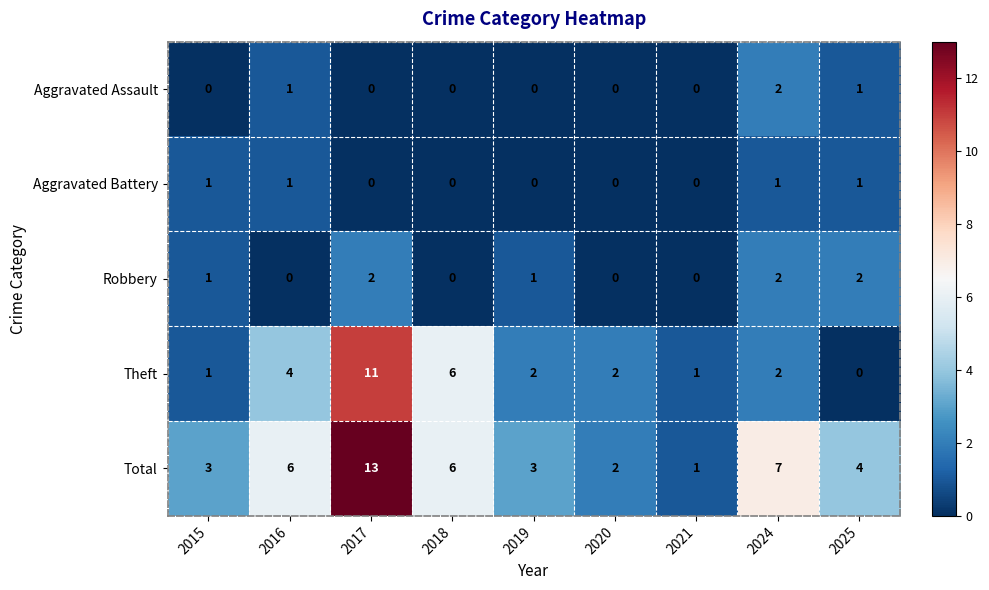

How many Robbery values are between 0 and 2?

9